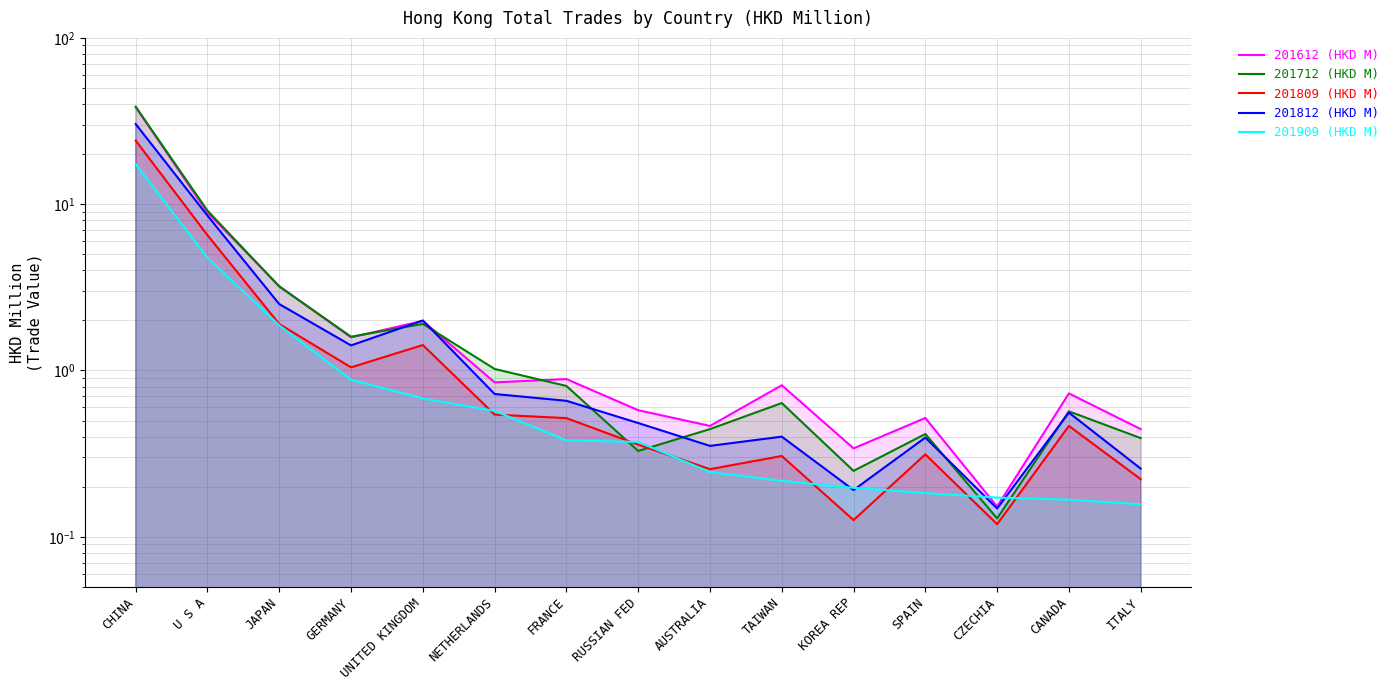

At which category does 201712 (HKD M) reach its first local peak?

UNITED KINGDOM